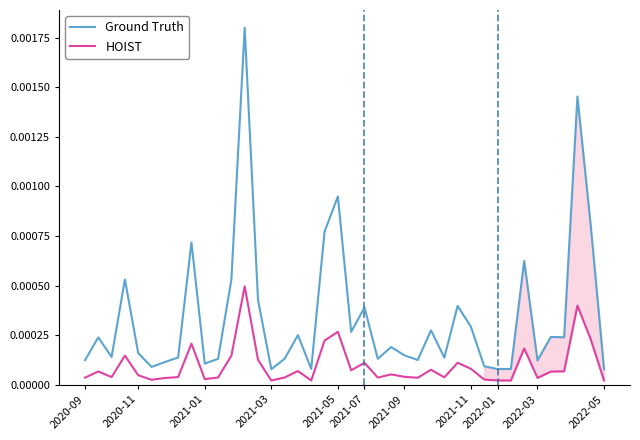

True or false: HOIST and Ground Truth intersect in this chart.

False